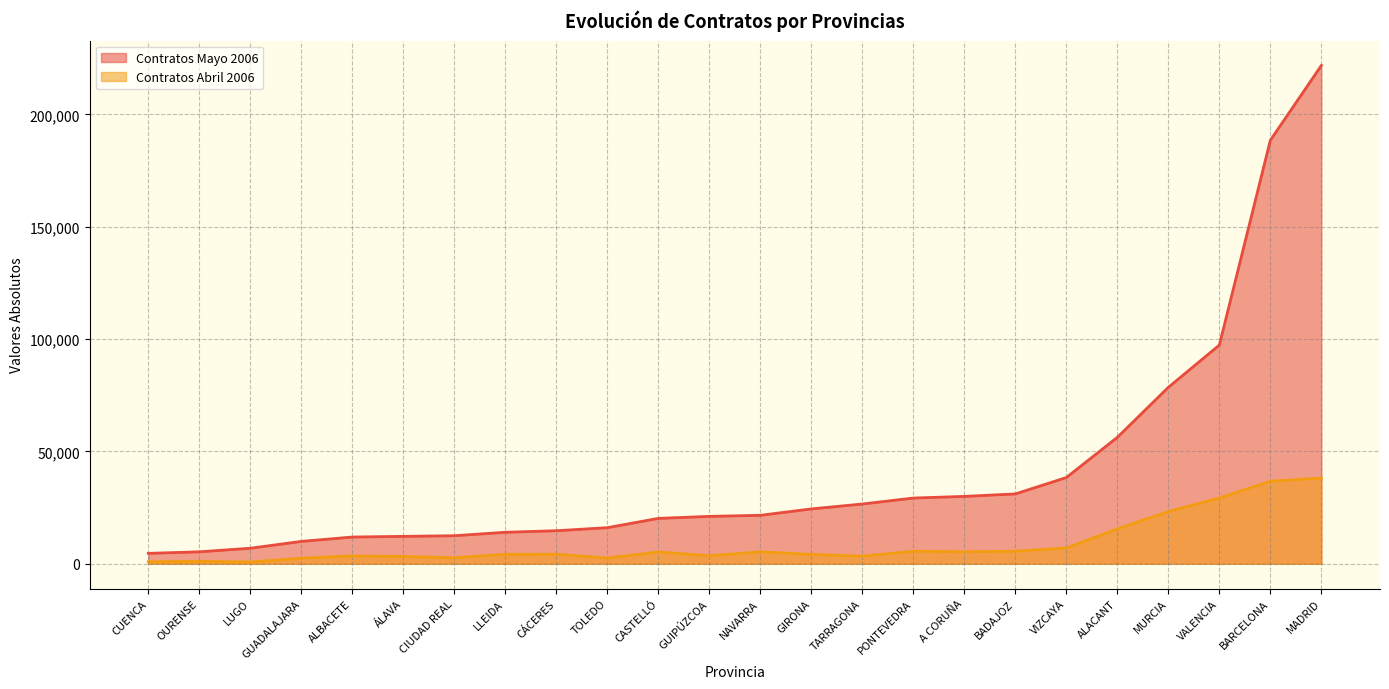

Read the Contratos Abril 2006 value at TOLEDO.

2537